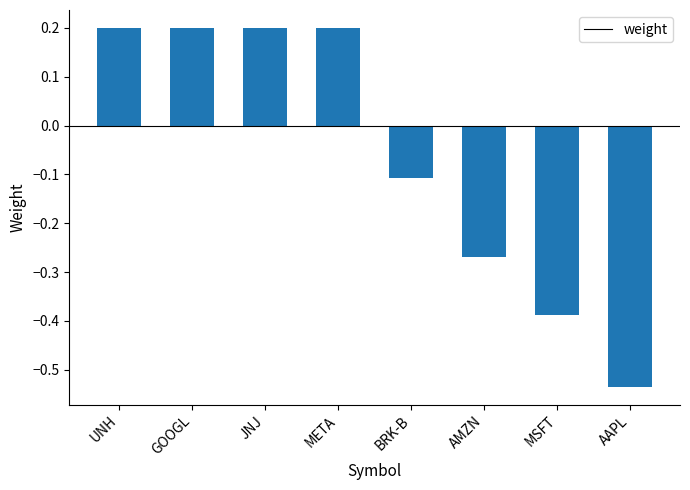

Between BRK-B and META, which is larger?

META